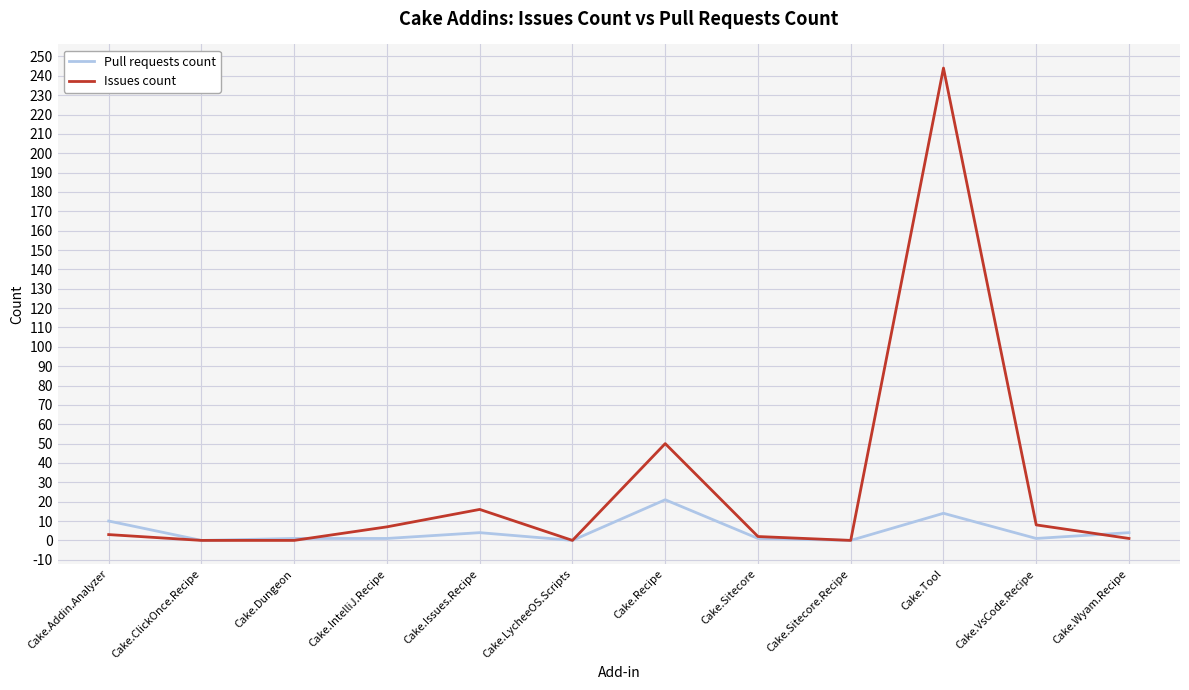

At how many categories does at least one series exceed 236?

1